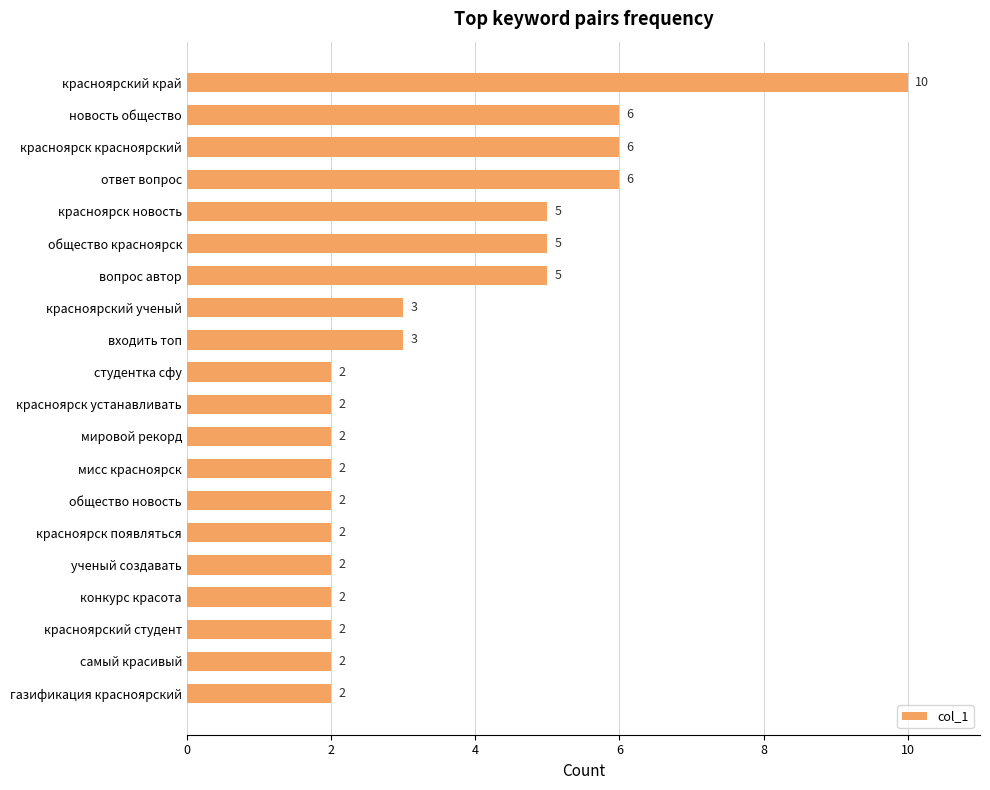

What is the ratio of the value at красноярский студент to the value at вопрос автор?

0.4